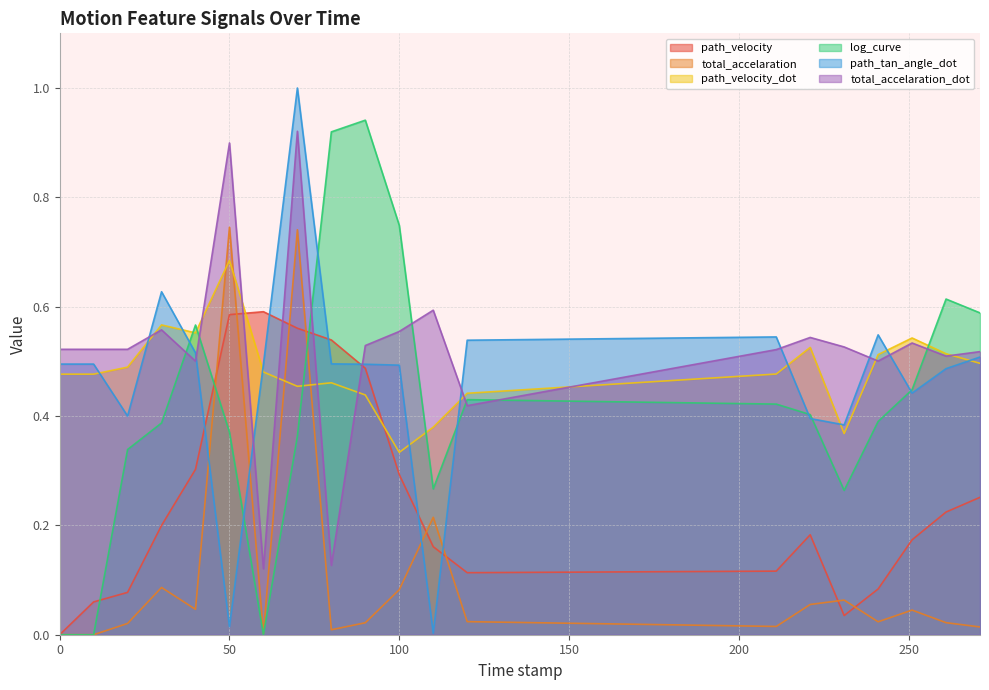

How many lines are shown in the chart?

6